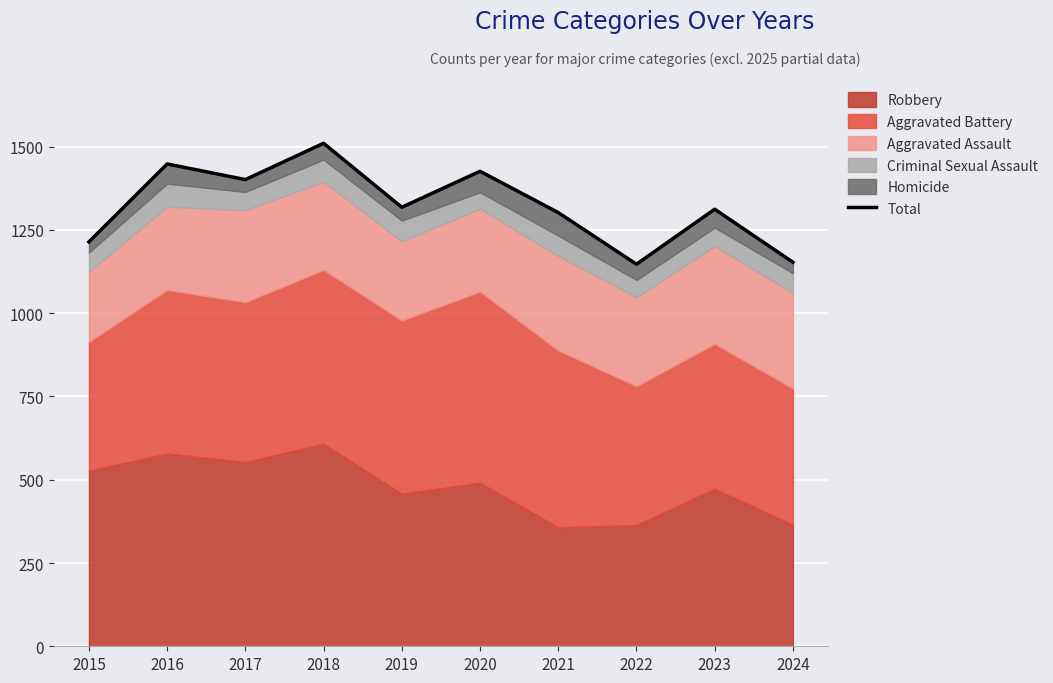

The chart shows a value of 1401 at 2017. True or false?

True